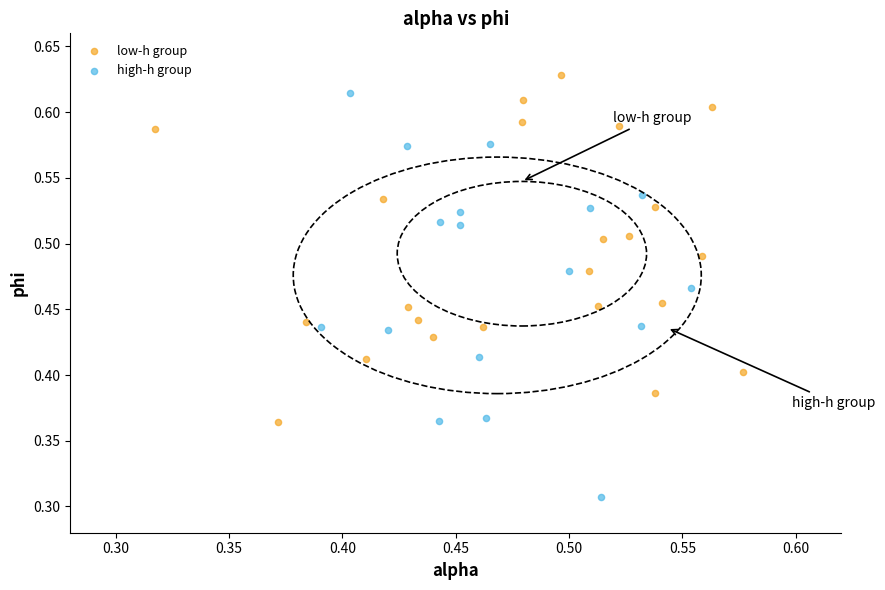

Which series reaches the minimum Y coordinate?

high-h group